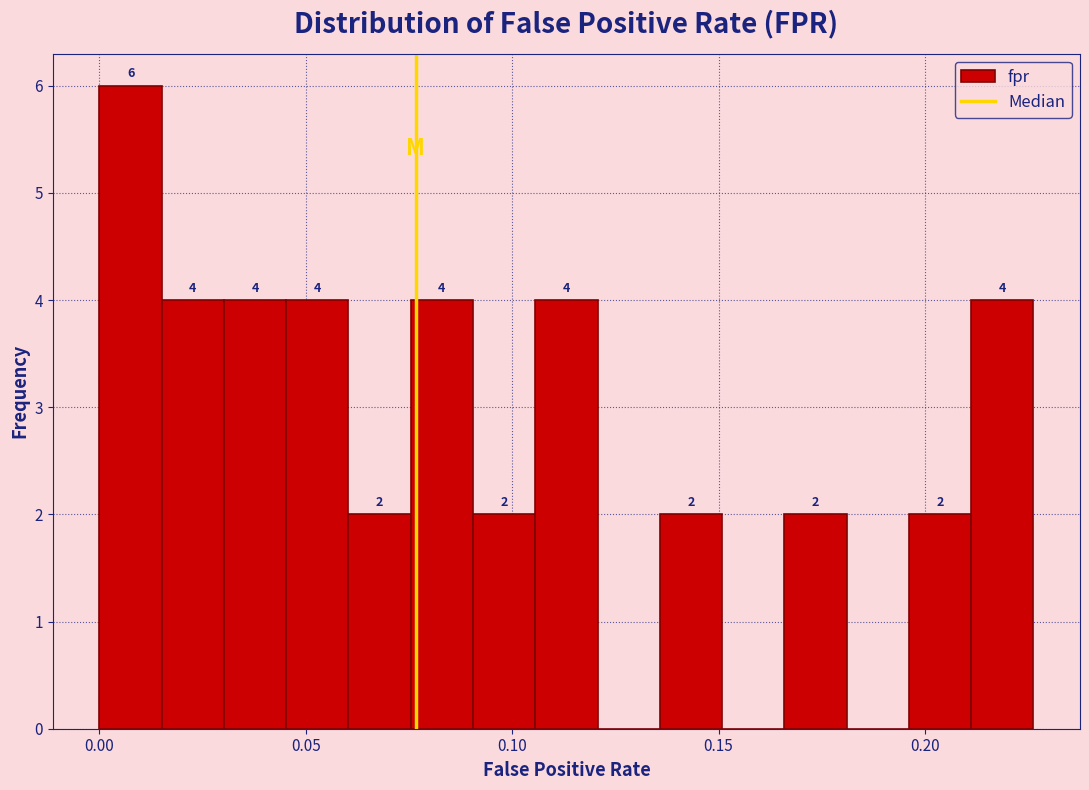

Around what value on the x-axis is the tallest bar? Give the approximate position of its centre, as read against the axis.

0.010